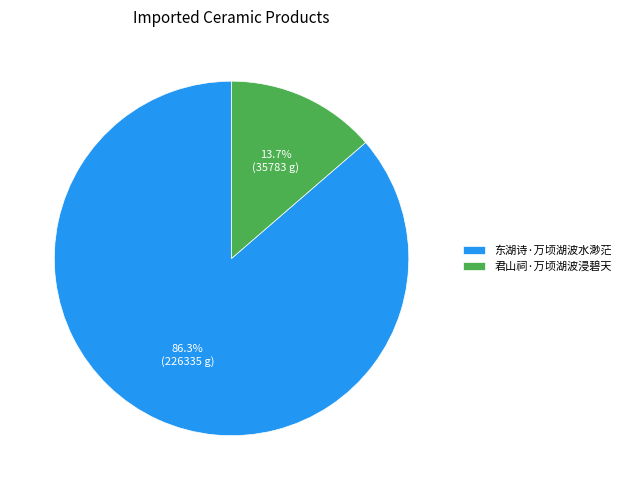

What is the largest slice in the pie chart?

东湖诗·万顷湖波水渺茫